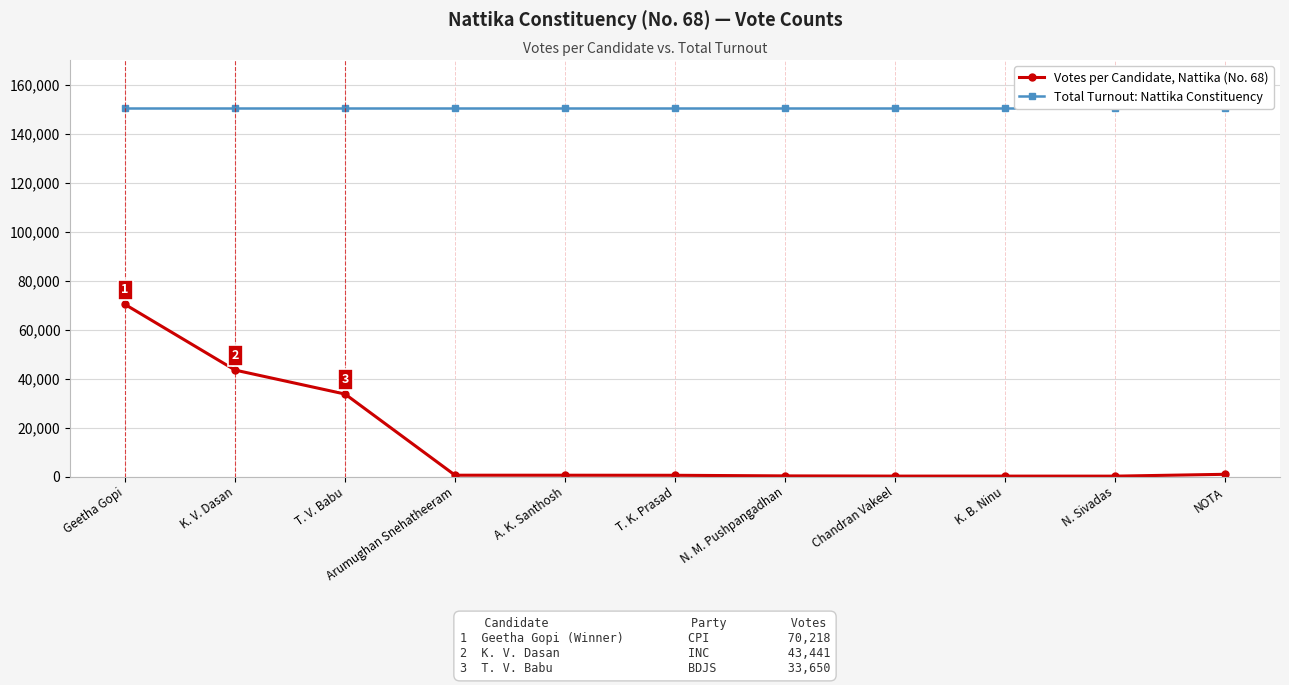

Which series has the largest total across all categories?

Total Turnout: Nattika Constituency